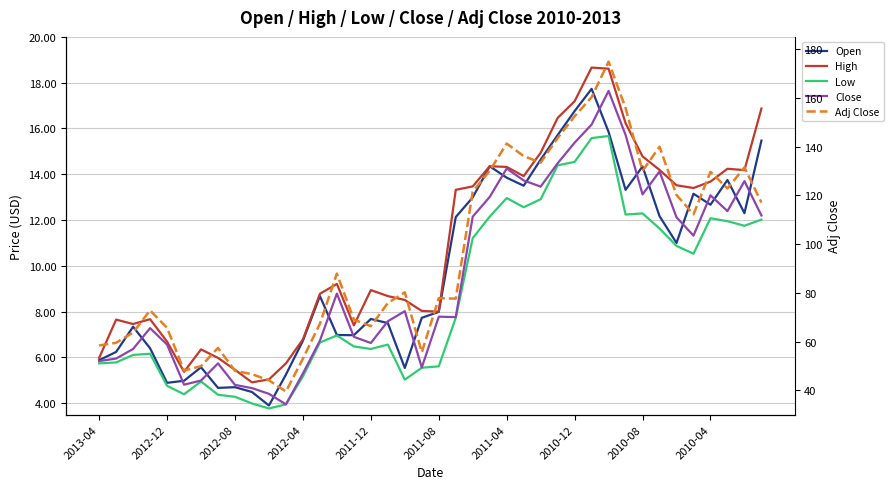

The value of Adj Close at 2011-12 is 66.3. True or false?

True